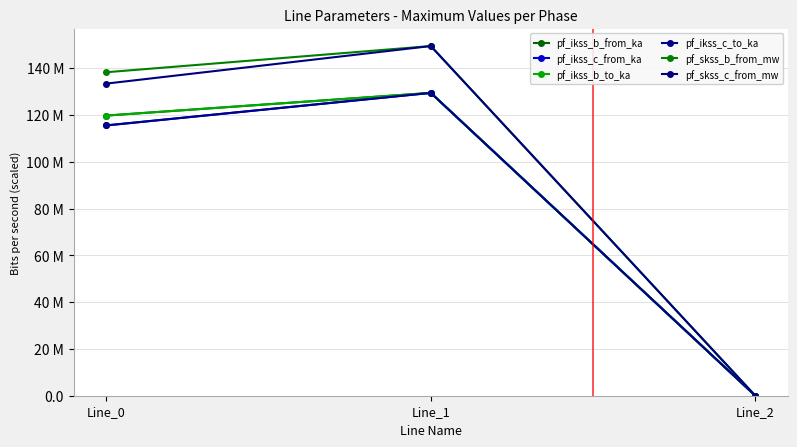

What are all the series names shown in the legend?

pf_ikss_b_from_ka, pf_ikss_c_from_ka, pf_ikss_b_to_ka, pf_ikss_c_to_ka, pf_skss_b_from_mw, pf_skss_c_from_mw